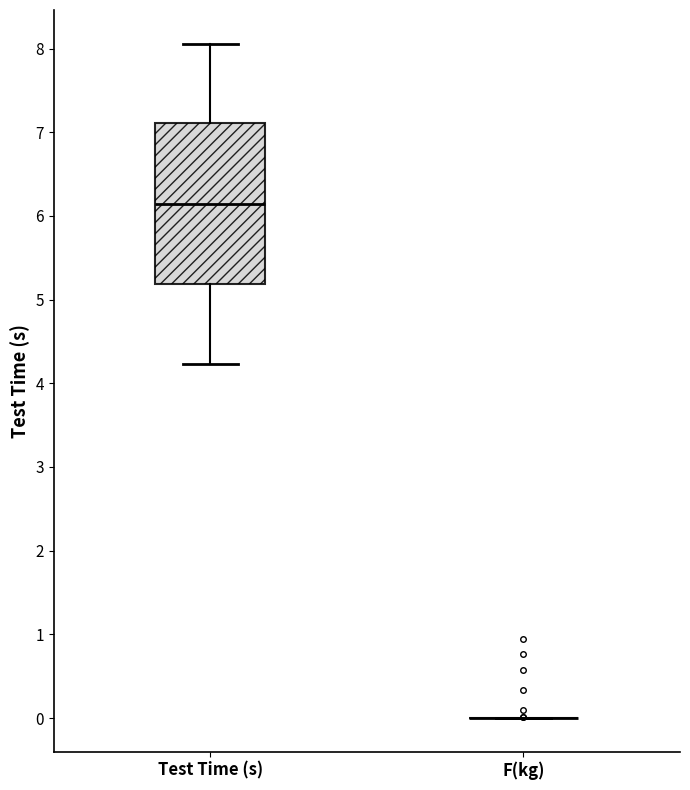

Reading left to right, read every box against the y-axis: the position of its median line, the range the box covers, and the ends of its whiskers. The values are not printed on the chart, so give them approximately, as read against the axis.

Test Time (s): median 6.1, box 5.2 to 7.1, whiskers 4.2 to 8.1
F(kg): box collapsed to a line at 0.0, whiskers 0.0 to 0.0